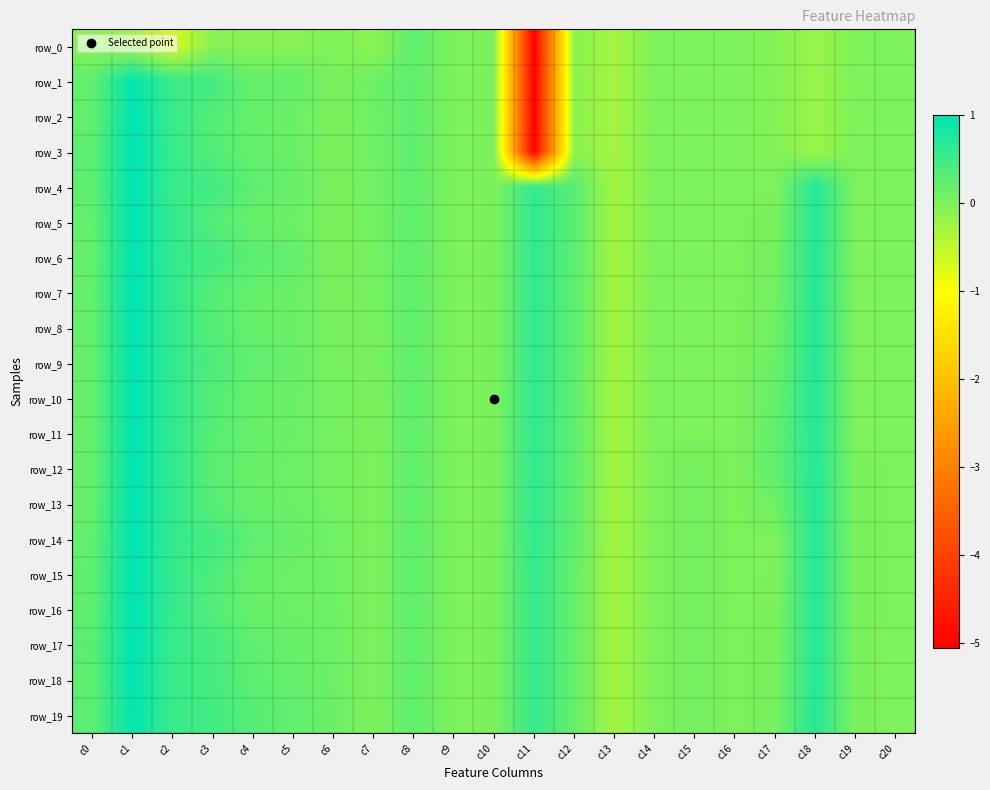

Is it true that row_1 equals -0.4 at c13?

False